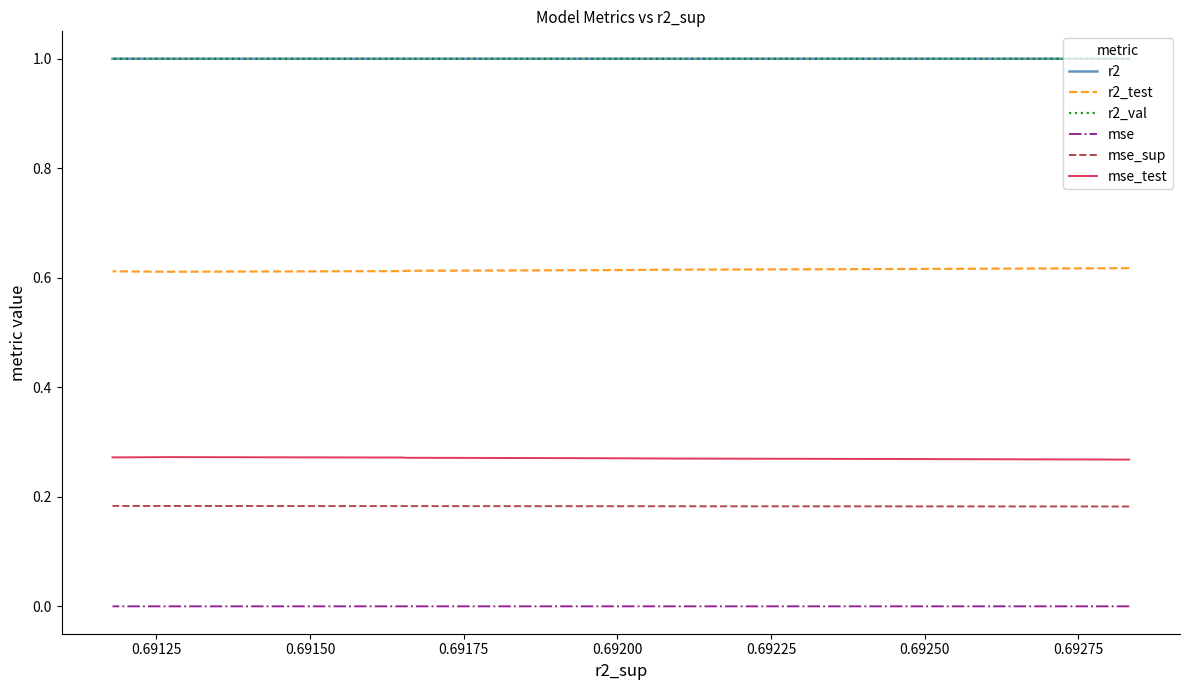

True or false: mse_test has more than 2 interior local peaks.

False